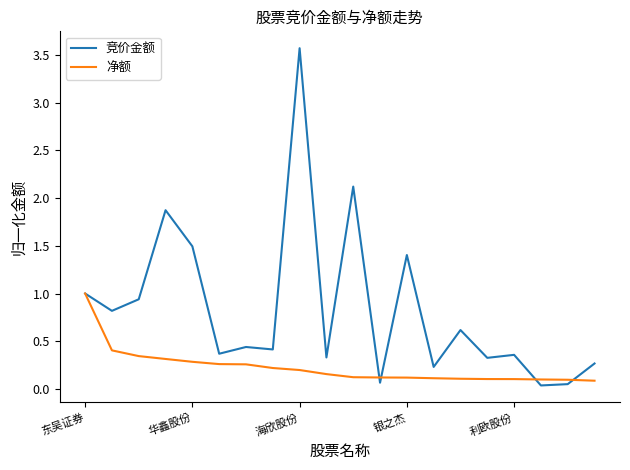

What is the highest value of the 净额 series?

1.0